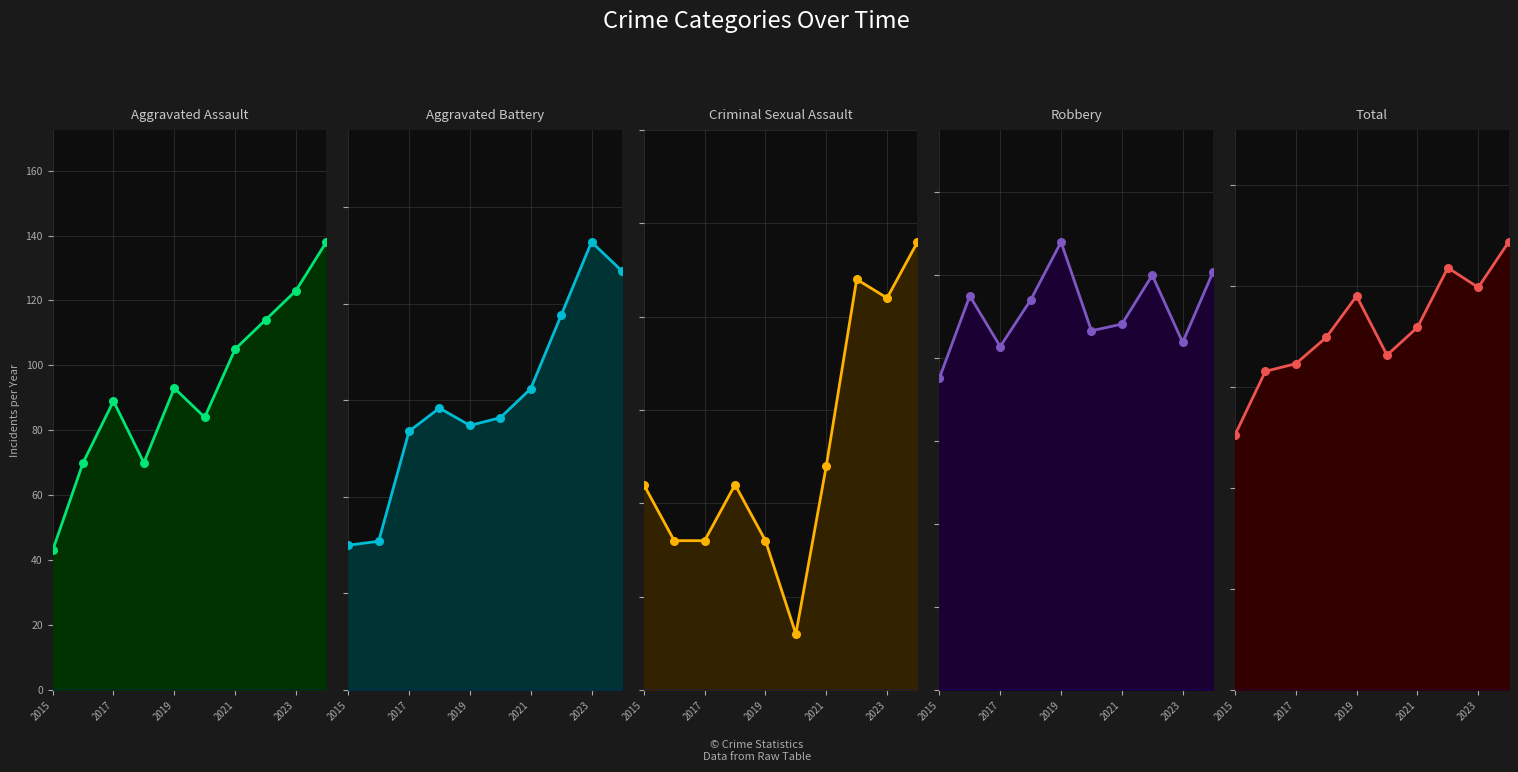

Which series contains the highest Y value?

Total